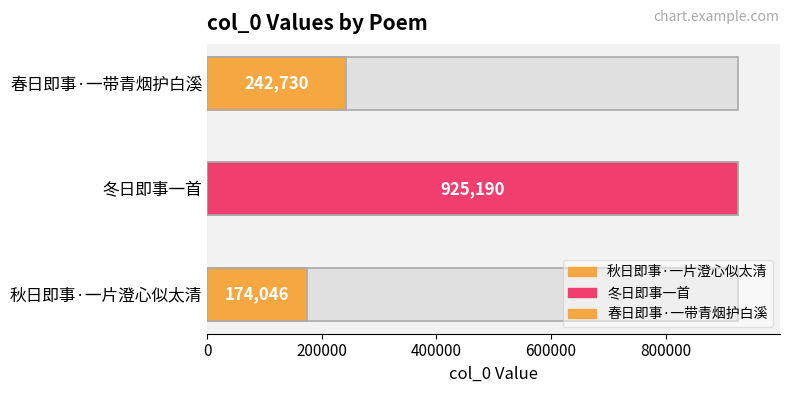

At which category does the chart reach its peak across all series?

冬日即事一首